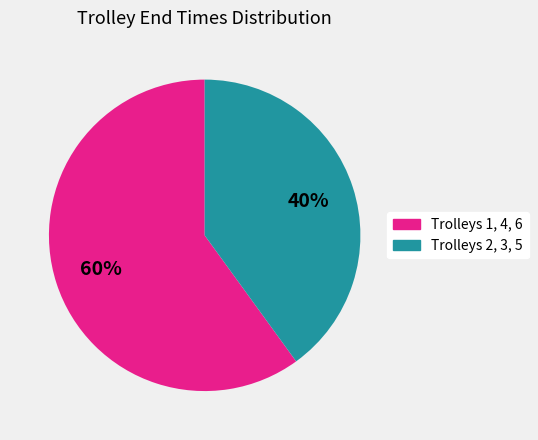

To the nearest percent, what is the average slice percentage?

50%